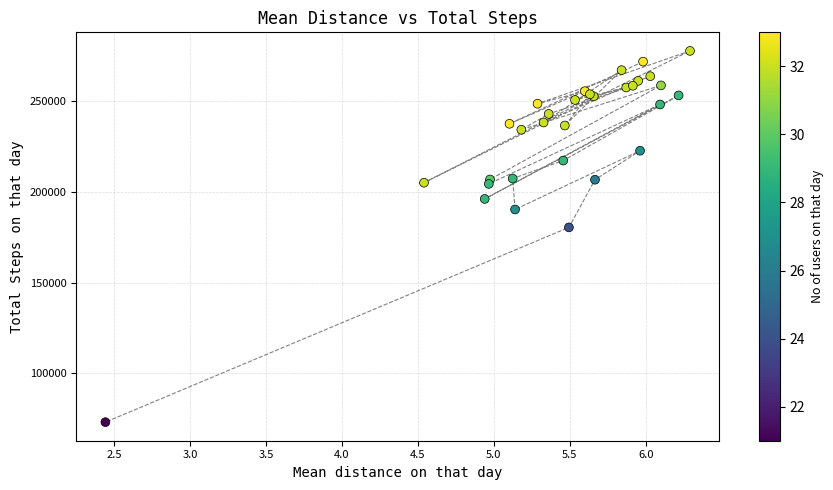

What Y value in the scatter plot is closest to 175431?

180468